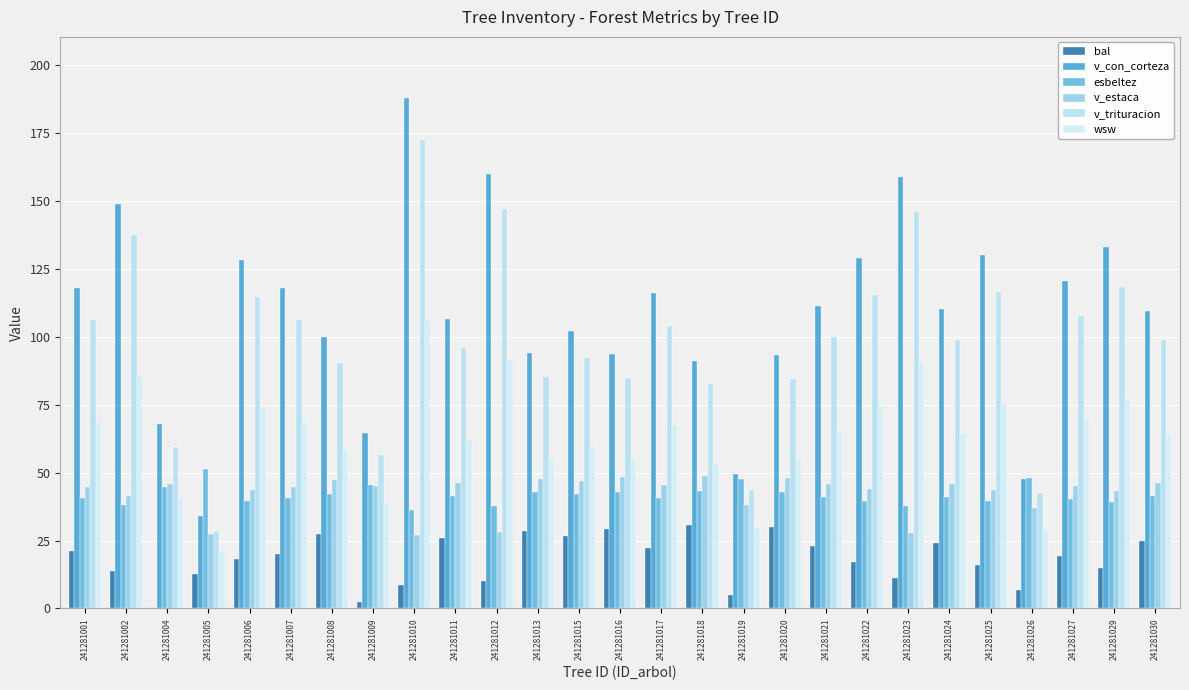

How many series are shown in this chart?

6